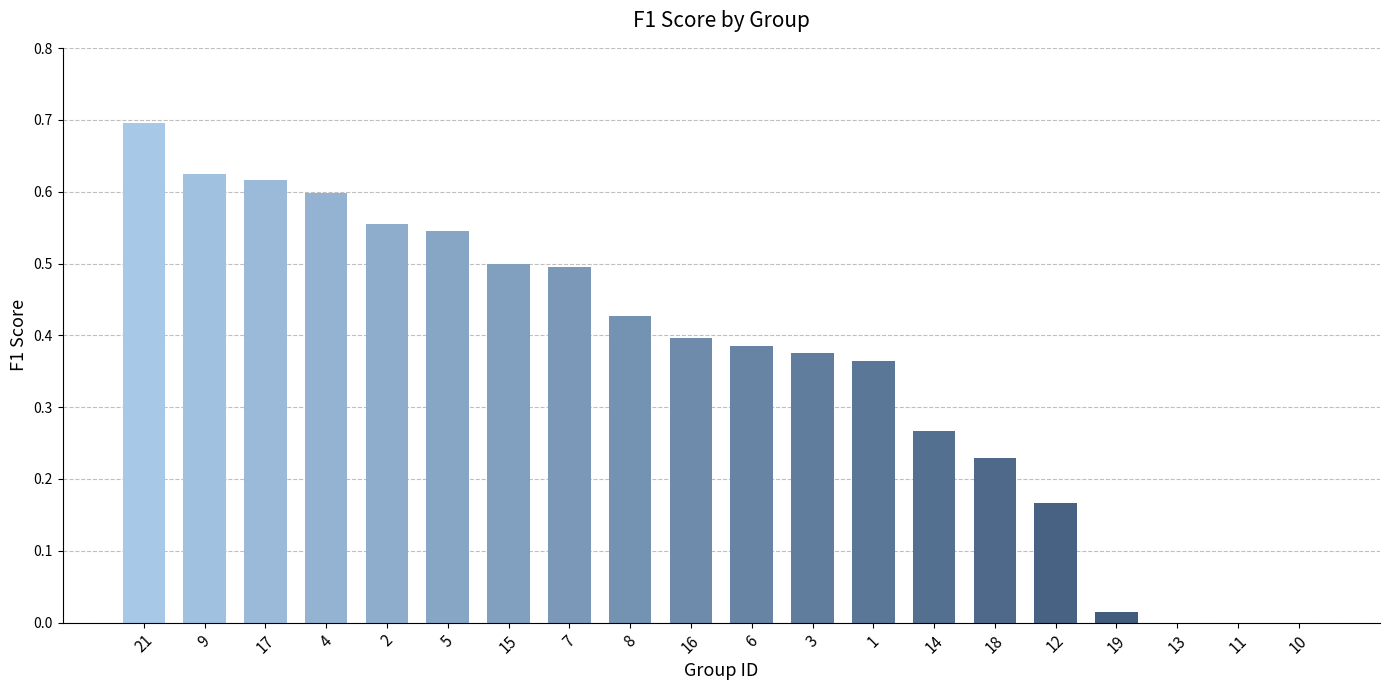

Is it true that the value at 2 is 0.6?

True